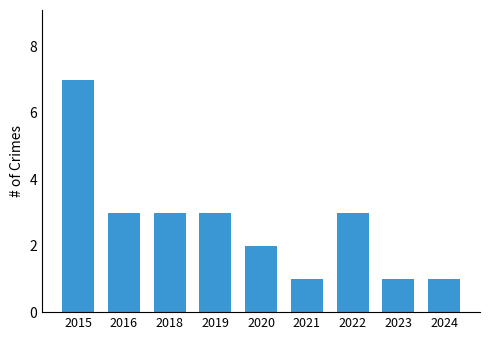

What is the approximate value at 2018?

3